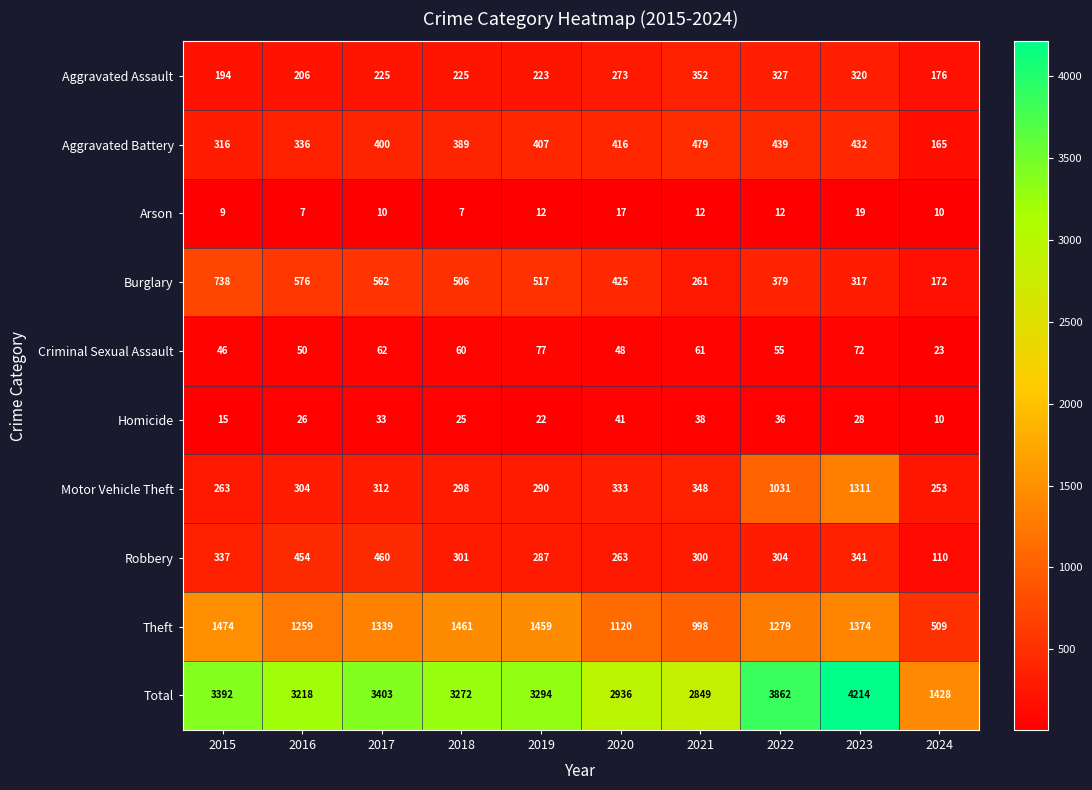

At which category does the chart reach its peak across all series?

2023